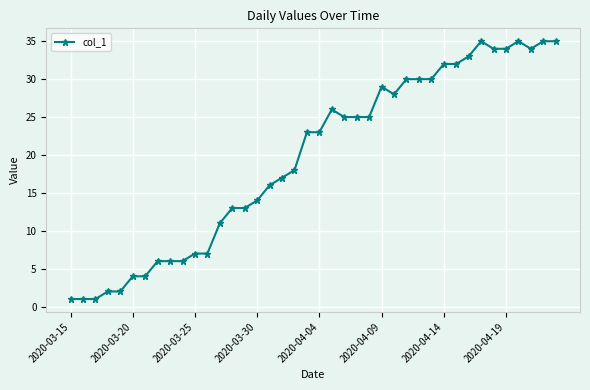

What is the sum of all values?

782